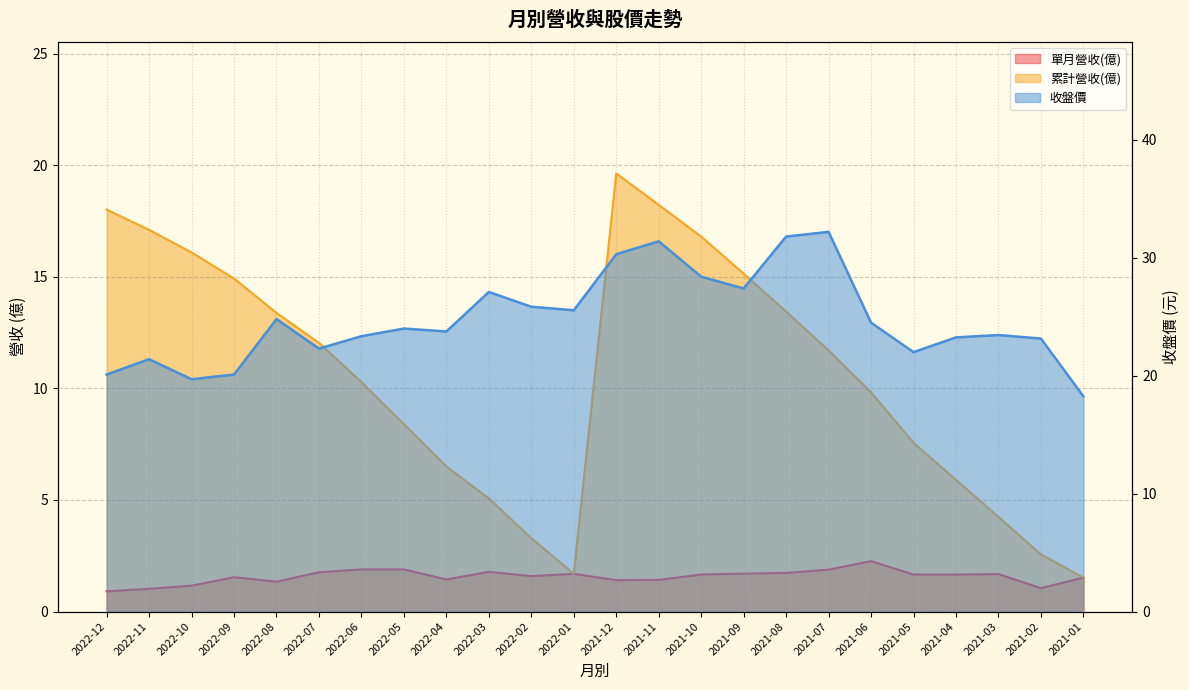

What is the label of the 8th point from the right?

2021-08